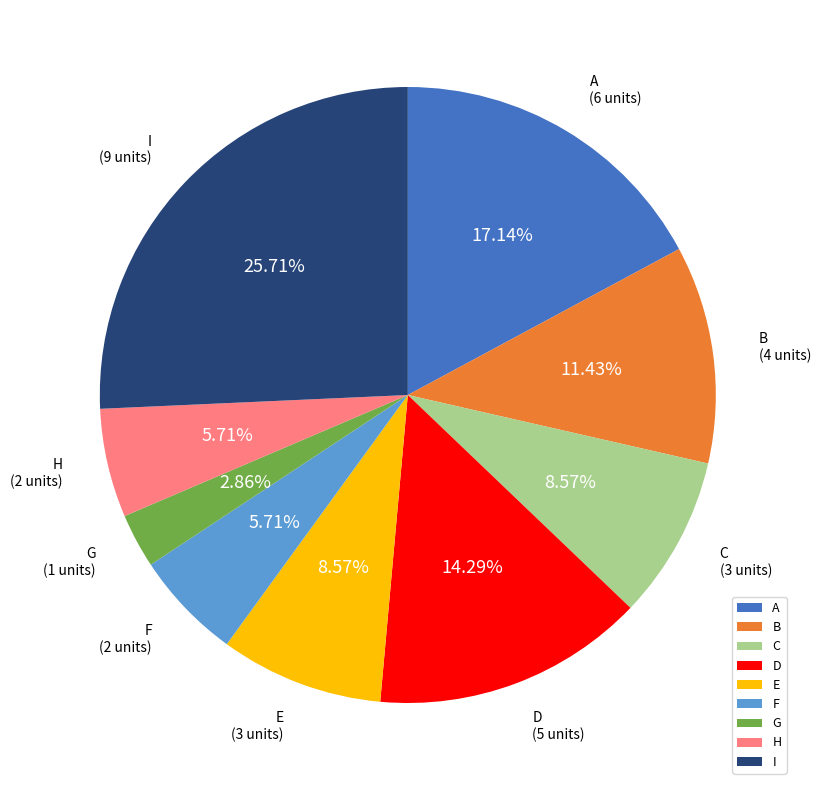

Does any single category account for the majority?

No